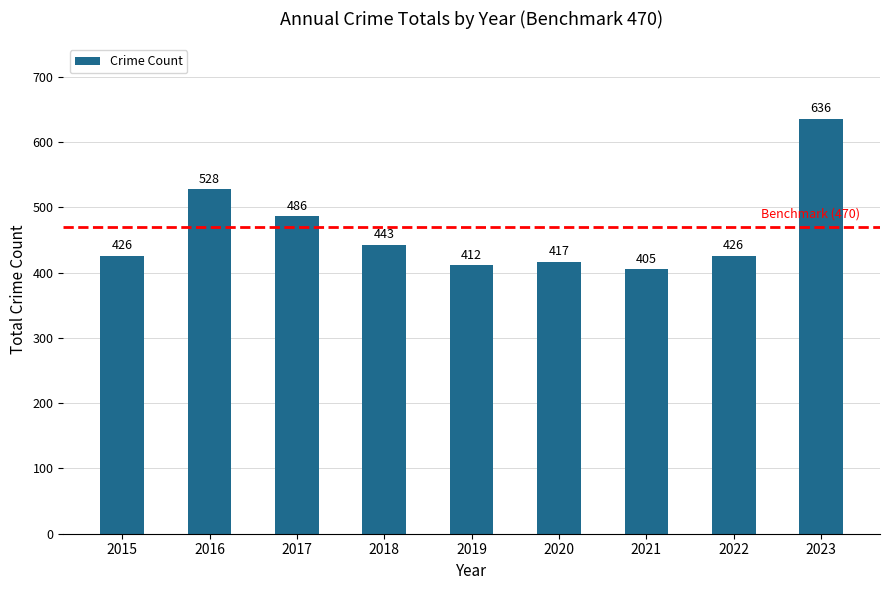

Reading right to left, what are all the values shown in this chart?

2023=636	2022=426	2021=405	2020=417	2019=412	2018=443	2017=486	2016=528	2015=426